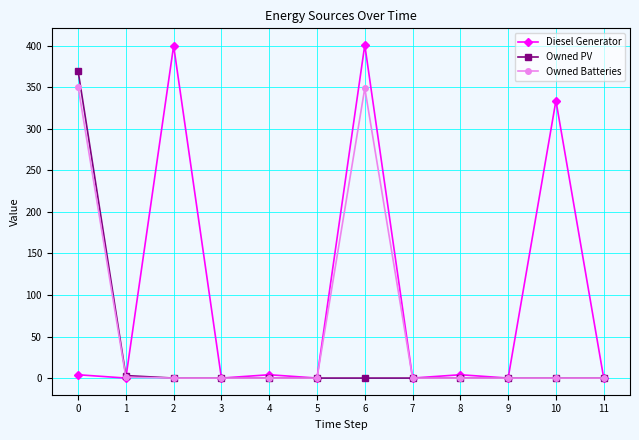

Which series has the largest range (max minus min)?

Diesel Generator